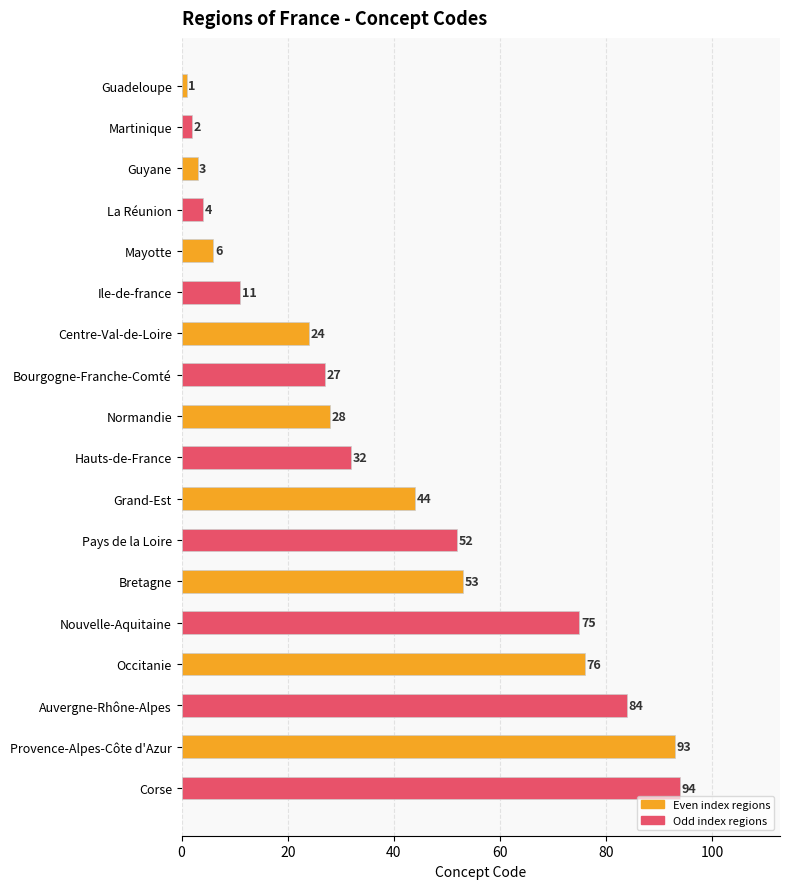

What is the value of the 10th bar from the top?

32